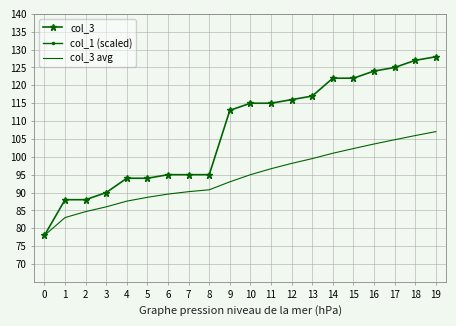

Rank the categories by col_3 value from lowest to highest.

0, 1, 2, 3, 4, 5, 6, 7, 8, 9, 10, 11, 12, 13, 14, 15, 16, 17, 18, 19